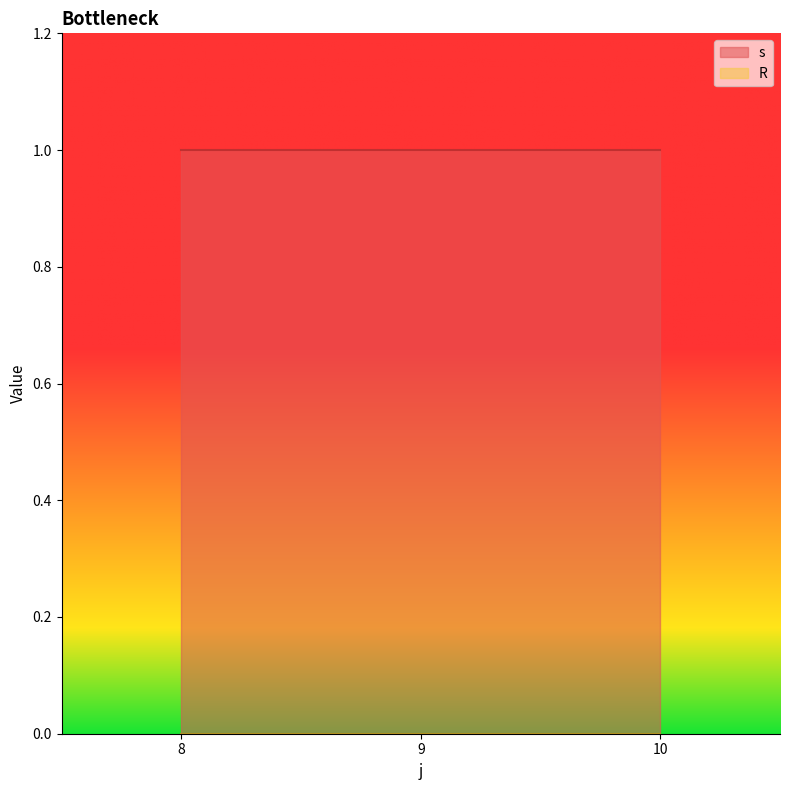

How many distinct data groups are displayed?

2